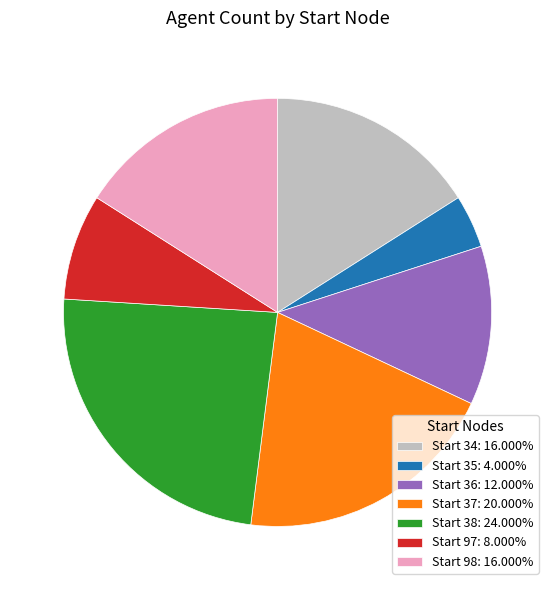

Is there a majority slice in this chart?

No